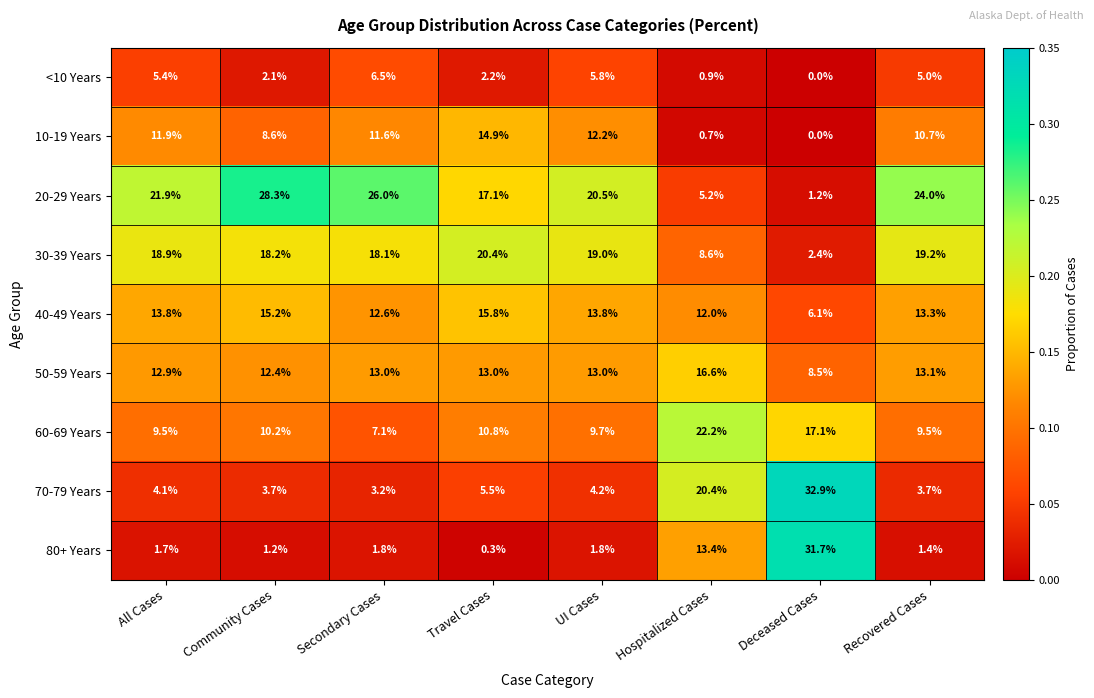

At Hospitalized Cases, list the series in order from largest to smallest.

60-69 Years, 70-79 Years, 50-59 Years, 80+ Years, 40-49 Years, 30-39 Years, 20-29 Years, <10 Years, 10-19 Years